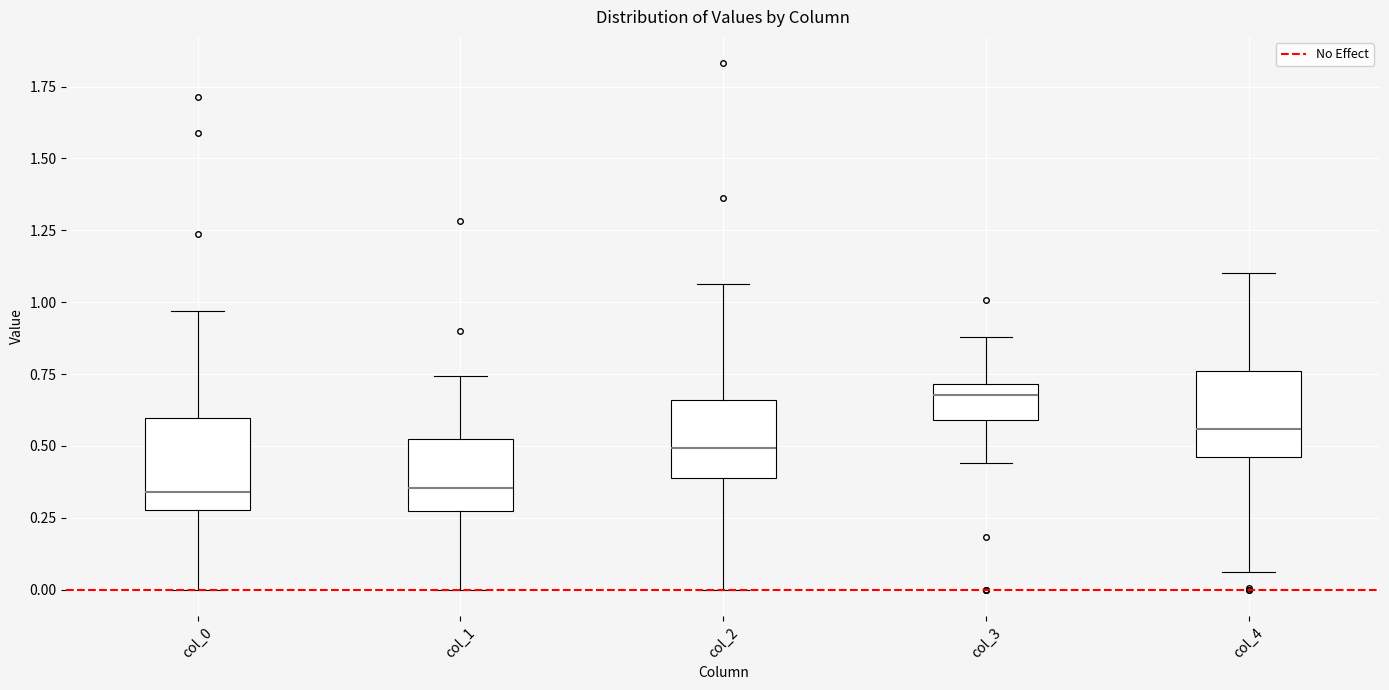

Where does the median line of the box for col_4 sit on the y-axis? The values are not printed on the chart, so give them approximately, as read against the axis.

0.55